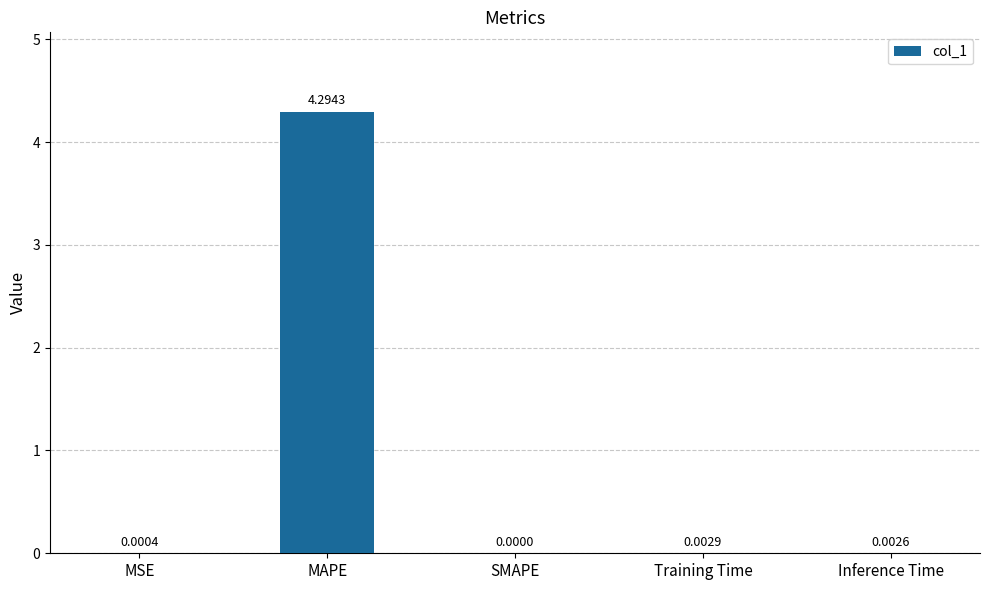

Which category has the highest value across all series?

MAPE